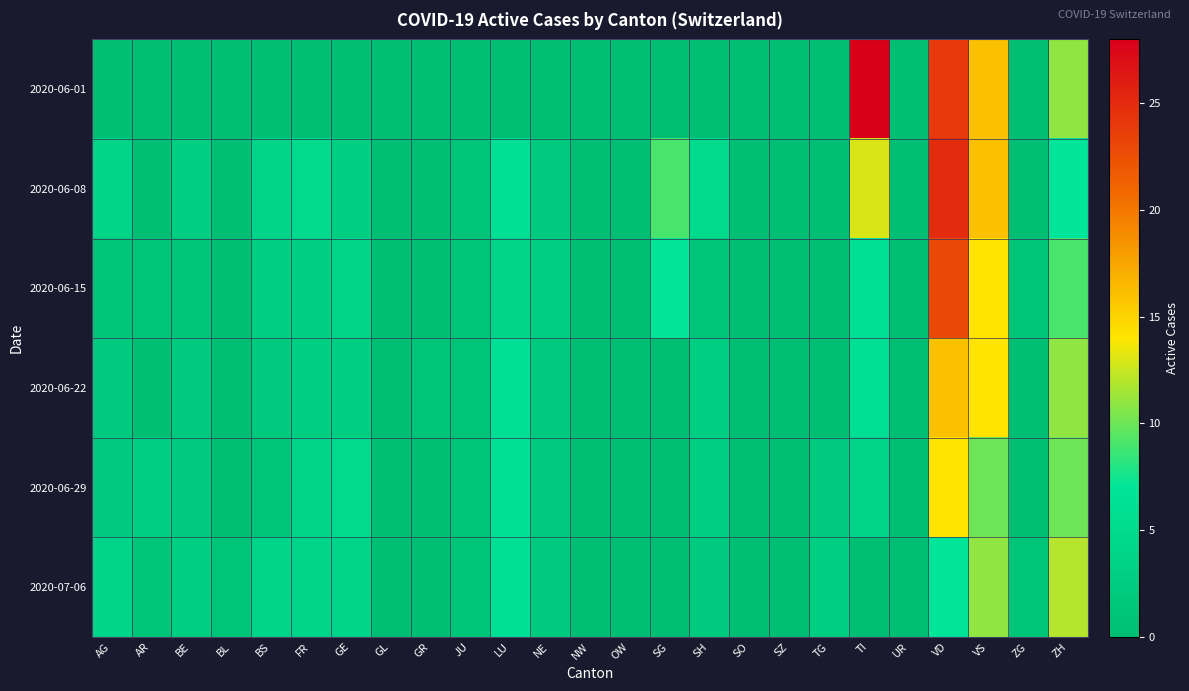

Reading left to right, extract all data points from this chart.

2020-06-01: AG=0	AR=0	BE=0	BL=0	BS=0	FR=0	GE=0	GL=0	GR=0	JU=0	LU=0	NE=0	NW=0	OW=0	SG=0	SH=0	SO=0	SZ=0	TG=0	TI=28	UR=0	VD=24	VS=16	ZG=0	ZH=11
2020-06-08: AG=4	AR=0	BE=3	BL=0	BS=4	FR=5	GE=3	GL=0	GR=0	JU=1	LU=6	NE=2	NW=0	OW=0	SG=9	SH=5	SO=0	SZ=0	TG=0	TI=13	UR=0	VD=25	VS=16	ZG=0	ZH=7
2020-06-15: AG=1	AR=1	BE=1	BL=0	BS=3	FR=3	GE=4	GL=0	GR=0	JU=1	LU=4	NE=3	NW=0	OW=0	SG=7	SH=1	SO=0	SZ=0	TG=0	TI=6	UR=0	VD=23	VS=14	ZG=1	ZH=9
2020-06-22: AG=2	AR=0	BE=2	BL=0	BS=2	FR=3	GE=3	GL=0	GR=1	JU=1	LU=6	NE=2	NW=0	OW=0	SG=0	SH=3	SO=0	SZ=0	TG=0	TI=6	UR=0	VD=16	VS=14	ZG=0	ZH=11
2020-06-29: AG=2	AR=3	BE=2	BL=0	BS=1	FR=4	GE=5	GL=0	GR=0	JU=1	LU=6	NE=2	NW=0	OW=0	SG=0	SH=3	SO=0	SZ=0	TG=2	TI=4	UR=0	VD=14	VS=10	ZG=0	ZH=10
2020-07-06: AG=4	AR=1	BE=3	BL=1	BS=4	FR=4	GE=4	GL=0	GR=0	JU=1	LU=6	NE=2	NW=0	OW=0	SG=0	SH=2	SO=0	SZ=0	TG=3	TI=0	UR=0	VD=7	VS=11	ZG=1	ZH=12